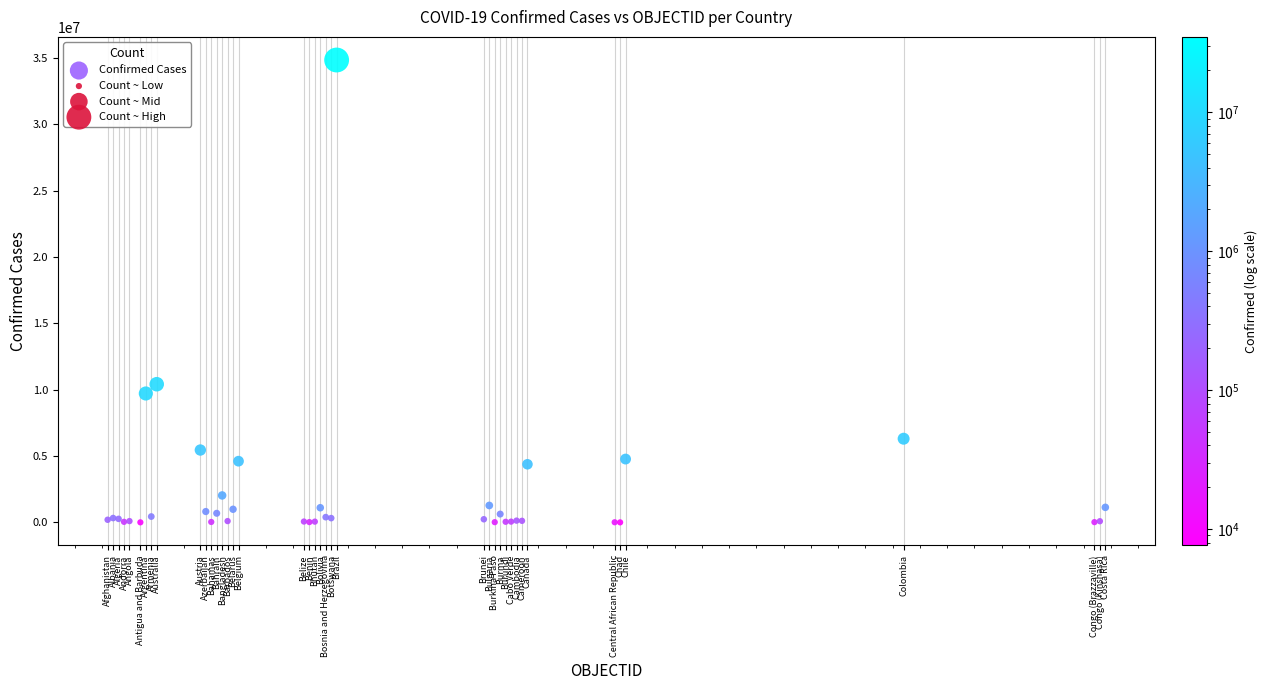

What Y value in the scatter plot is closest to 17428345?

10417273